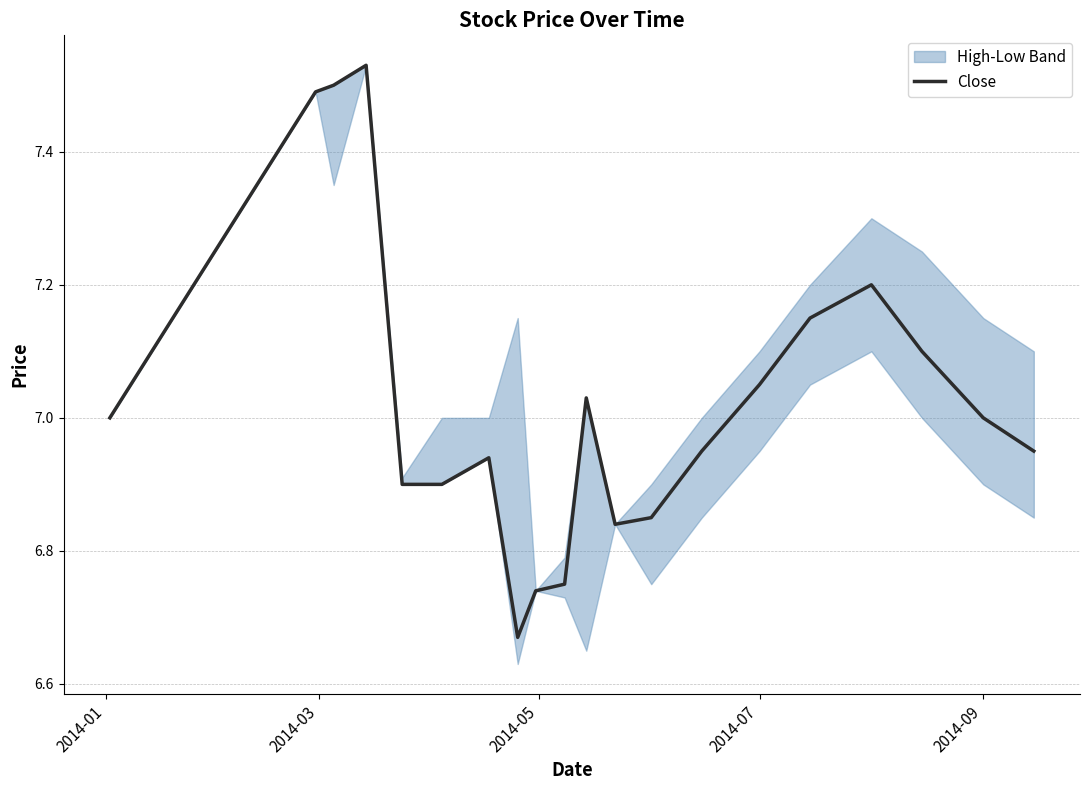

What is the difference between the maximum and minimum values?

0.9